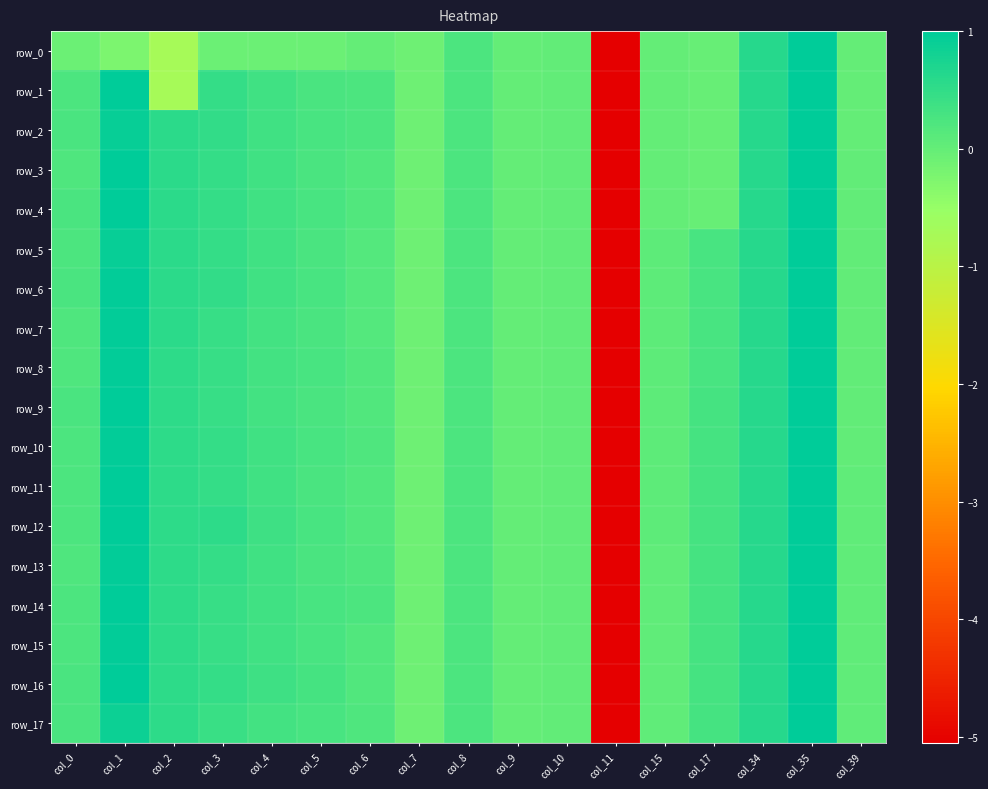

What is the highest value of the row_2 series?

1.0